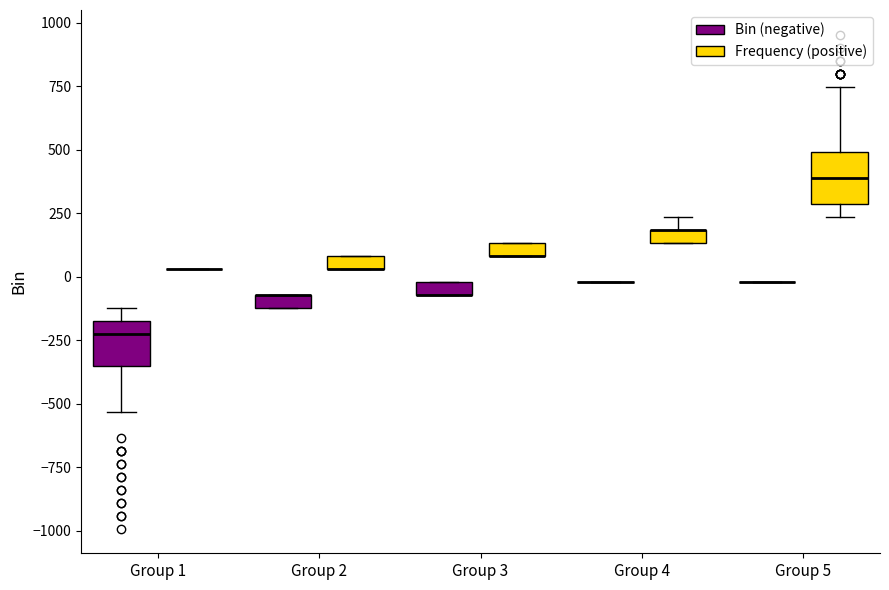

Where is the upper edge of the box for Group 5 (Frequency (positive)) on the y-axis? The values are not printed on the chart, so give them approximately, as read against the axis.

500